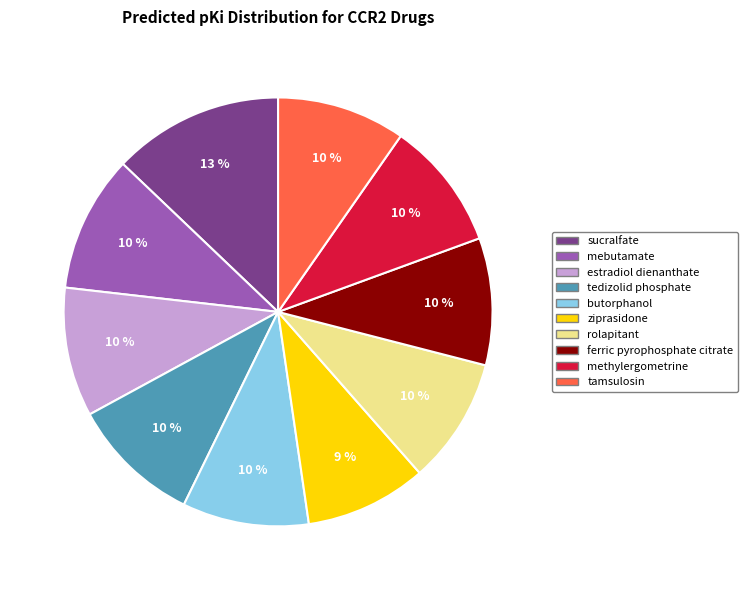

To the nearest percent, what is the combined percentage of estradiol dienanthate and mebutamate?

20%